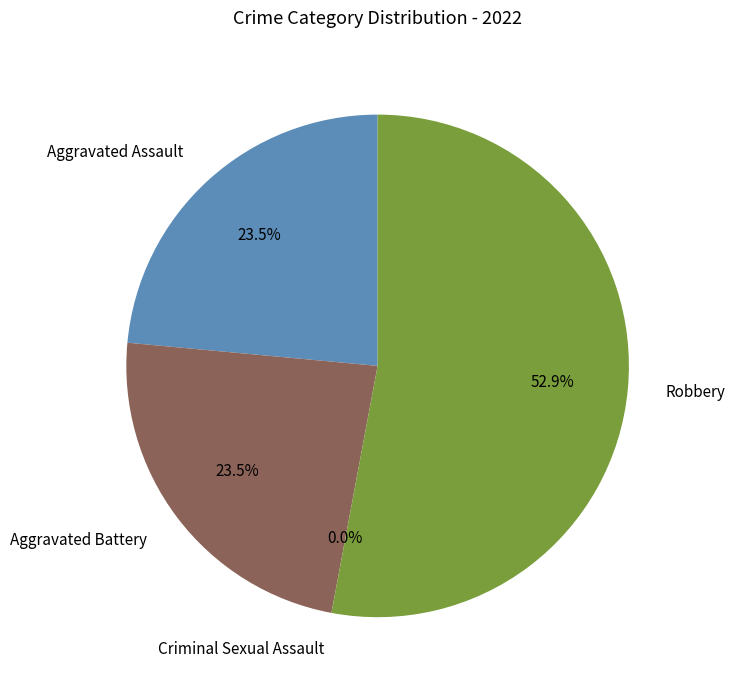

What is the change in value from Aggravated Battery to Criminal Sexual Assault?

-4